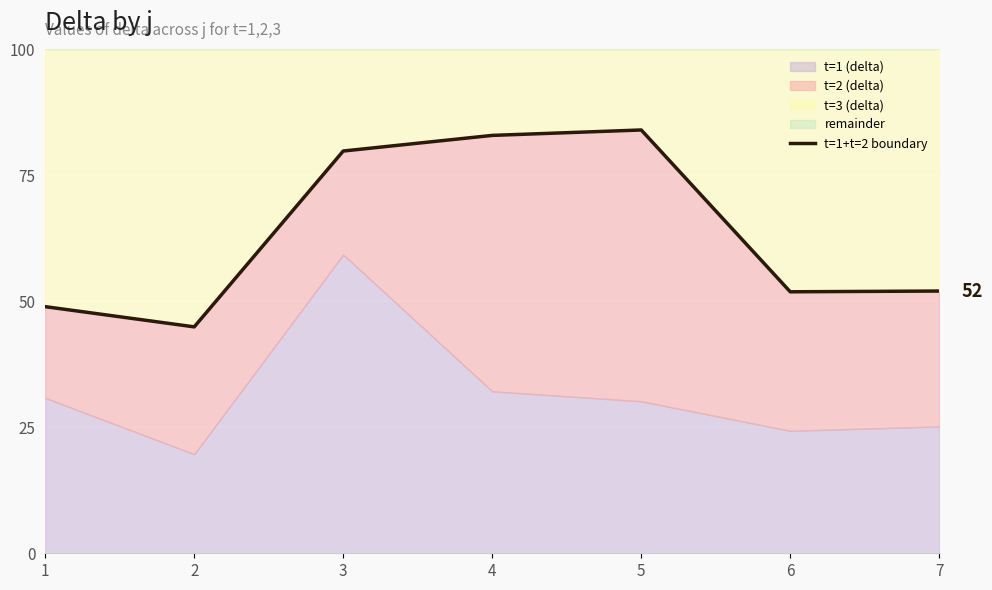

Reading left to right, extract all data points from this chart.

48.9	44.9	79.8	82.9	84.0	51.9	52.0